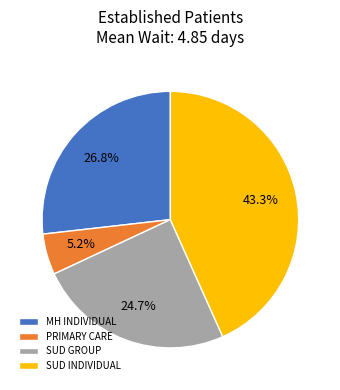

What is the smallest slice in the pie chart?

PRIMARY CARE